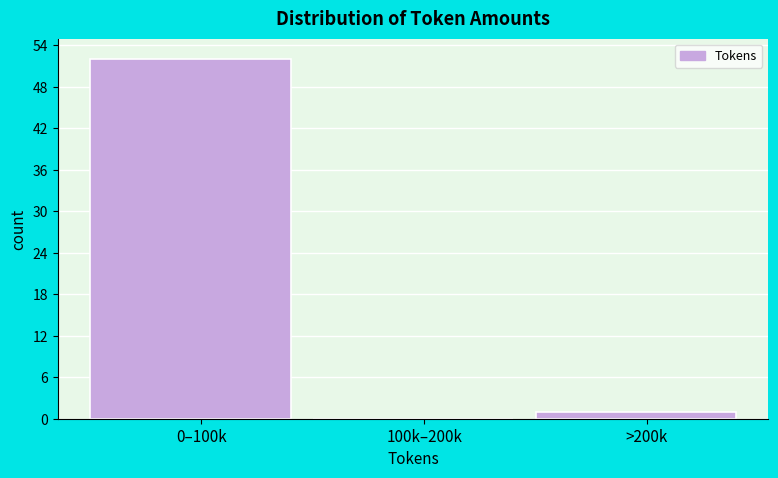

Reading left to right, extract all data points from this chart.

0–100k=52	100k–200k=0	>200k=1